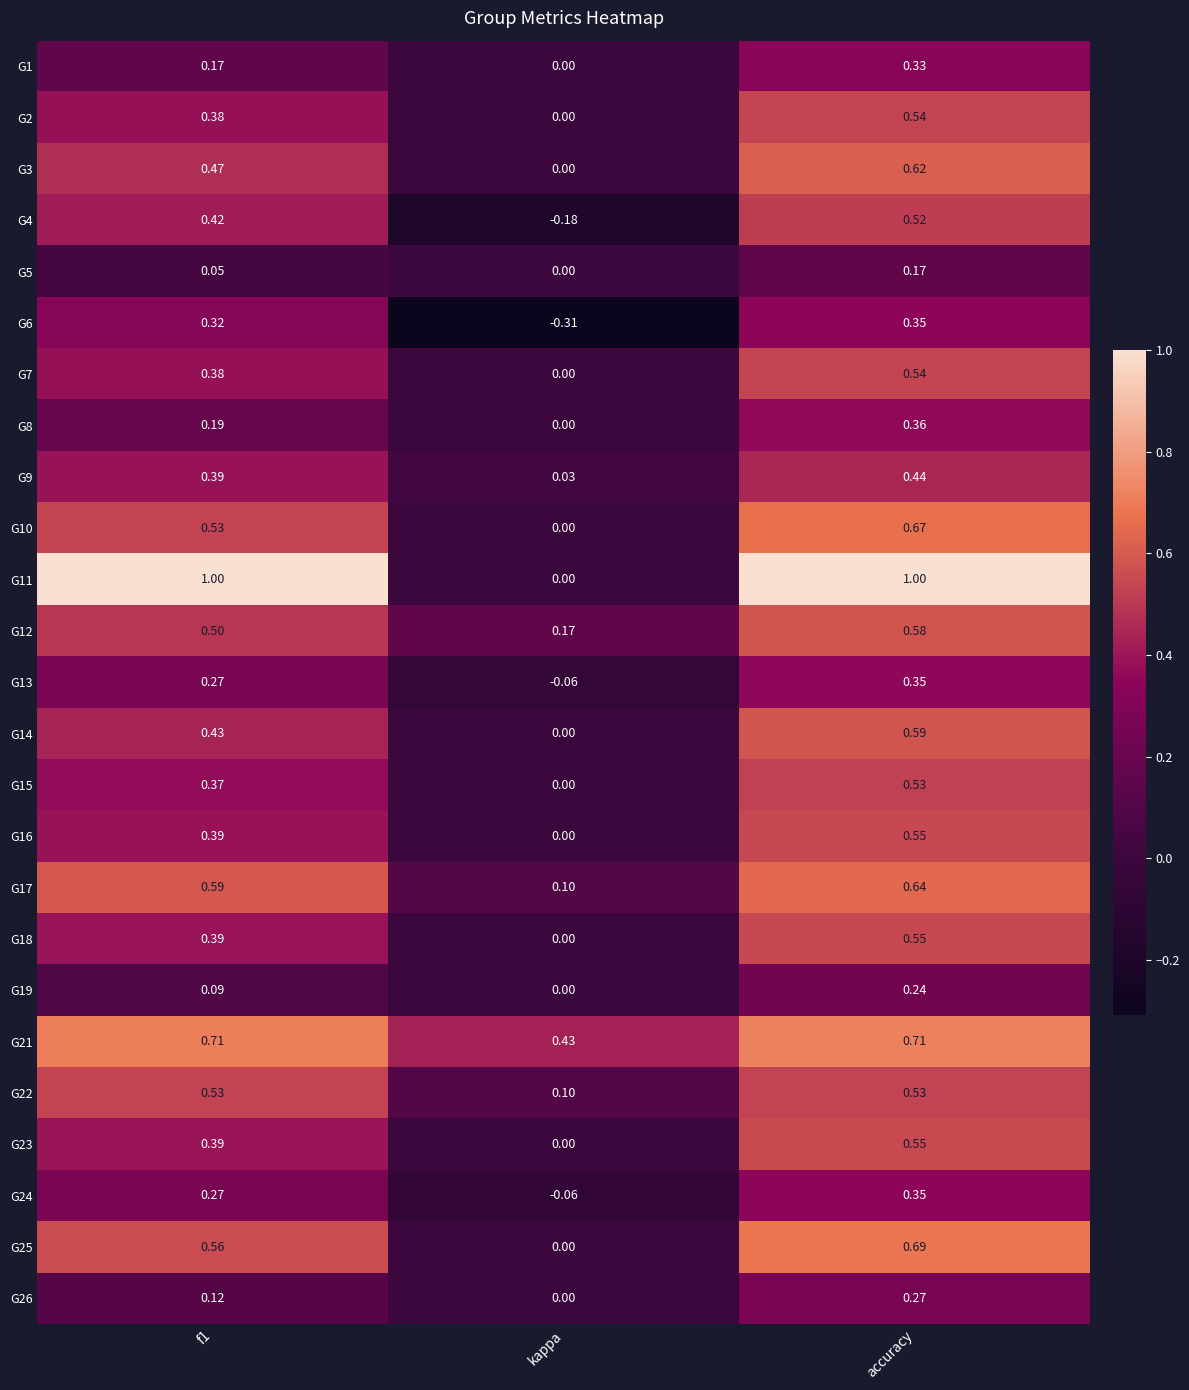

Which series has the largest total across all categories?

G11